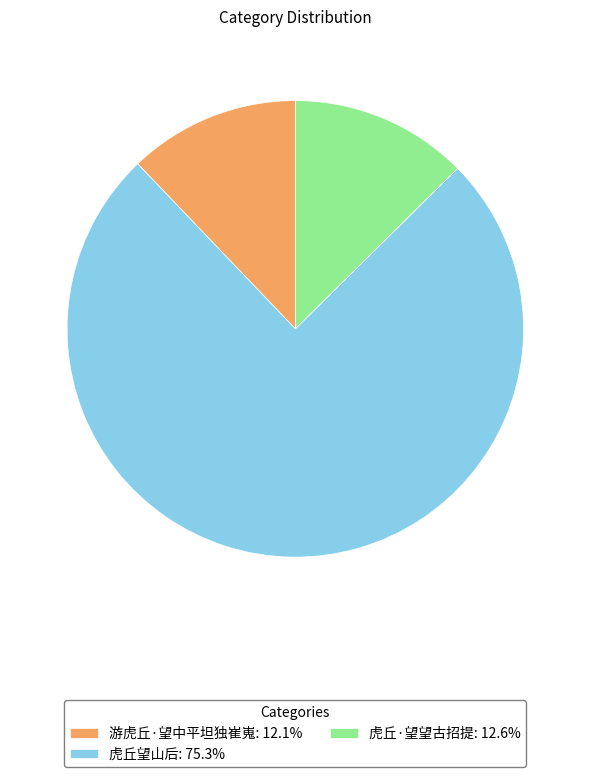

Is the sum of 虎丘望山后 and 虎丘·望望古招提 greater than half?

Yes